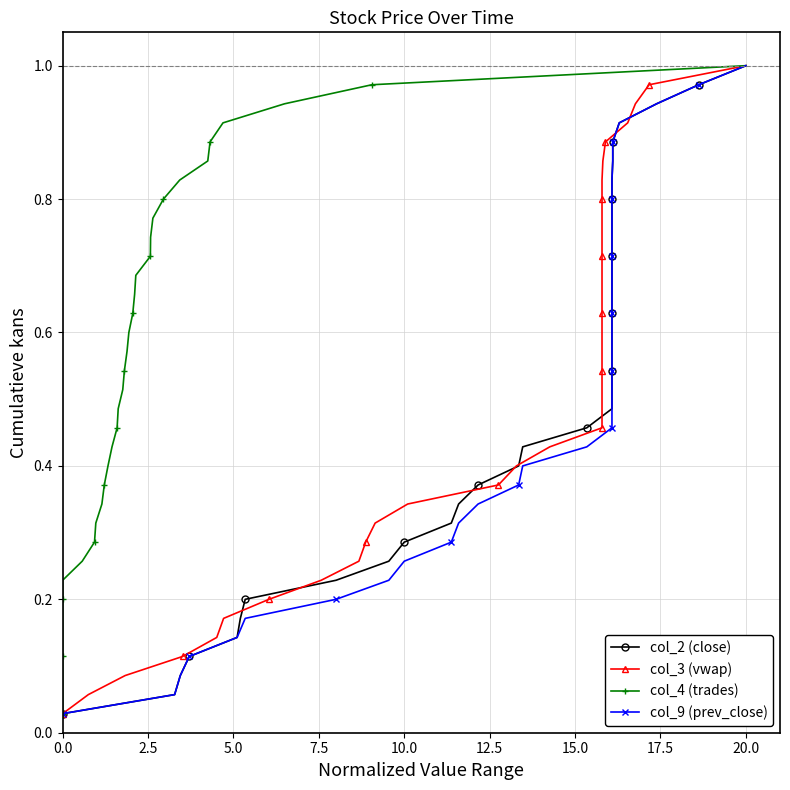

True or false: col_3 (vwap) and col_4 (trades) intersect in this chart.

False